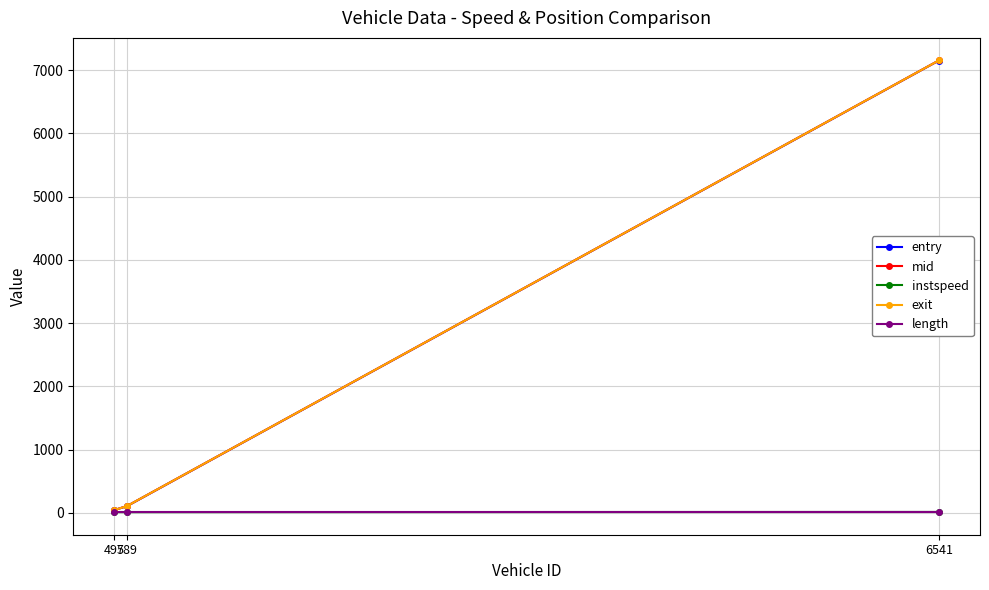

Is it true that entry equals 44.1 at 497?

True